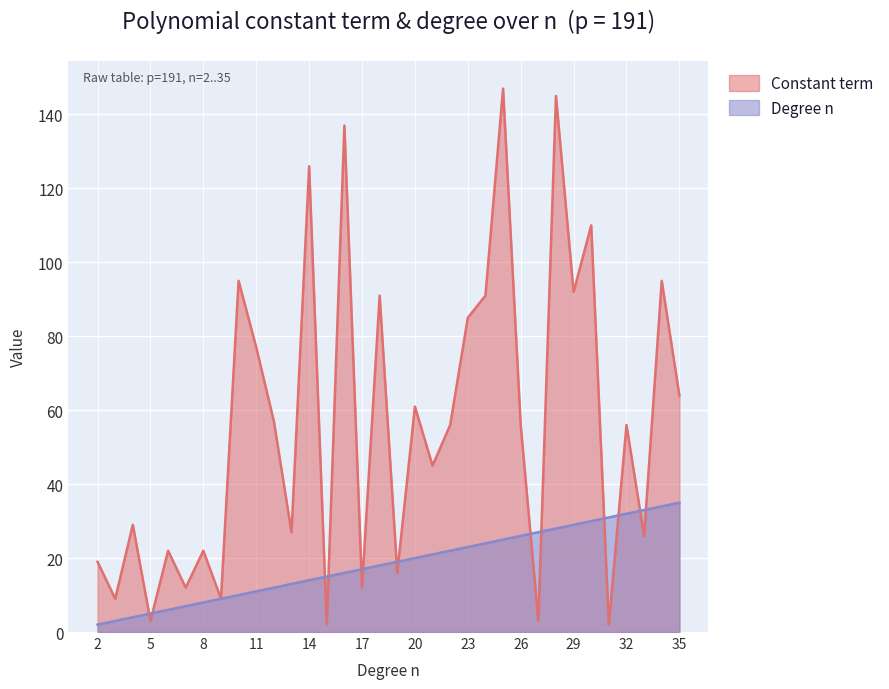

List the series in order of their overall mean, highest first.

Constant term, Degree n